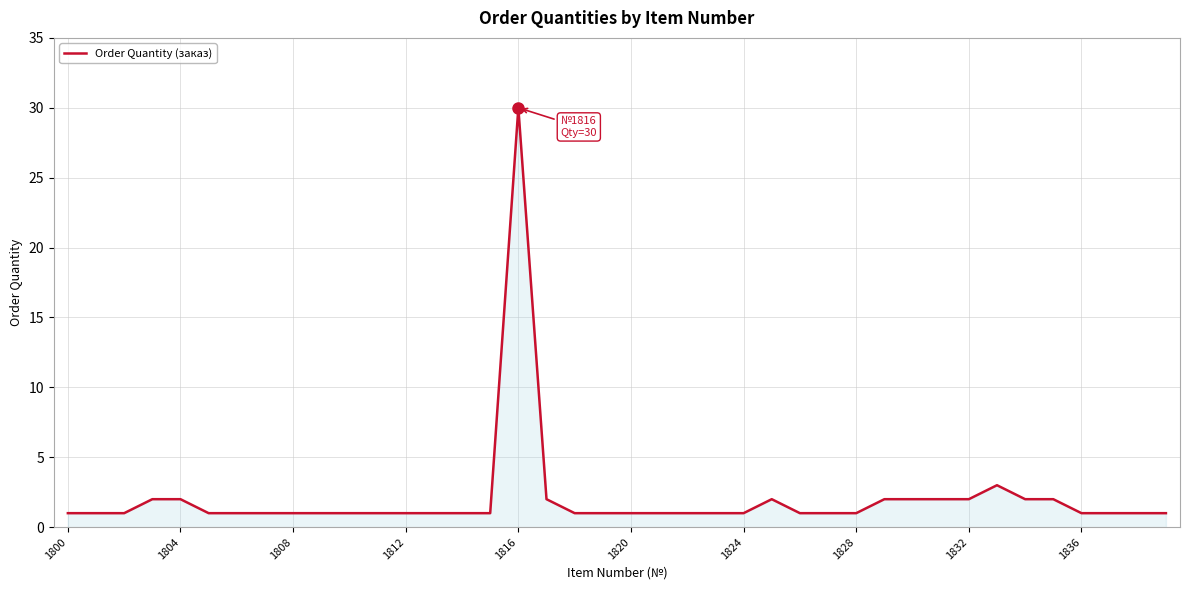

What is the greatest value displayed?

30